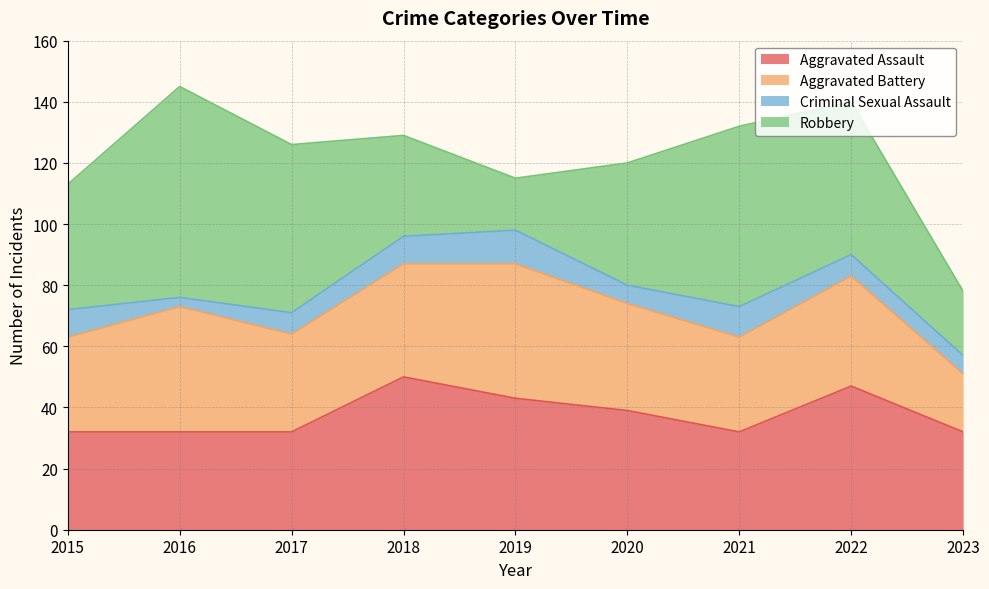

The value of Aggravated Assault at 2023 is 54. True or false?

False